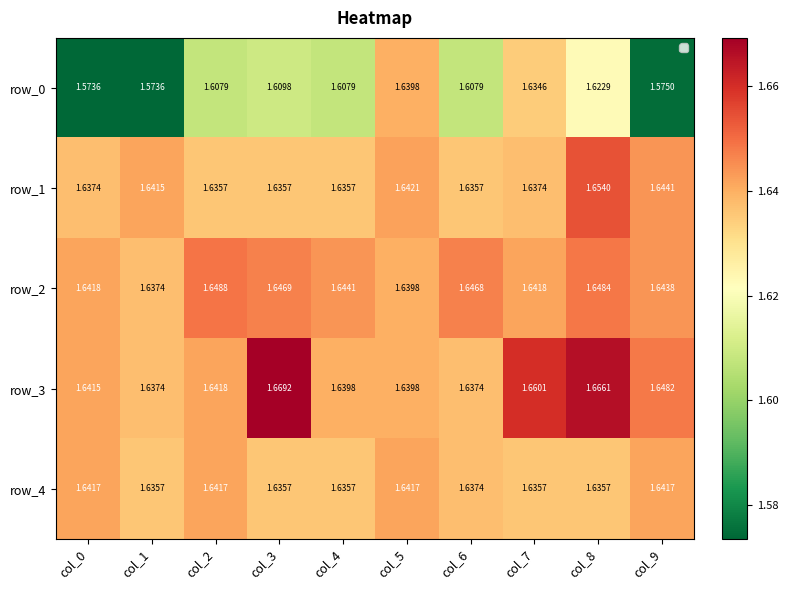

Count the number of data series in this chart.

5